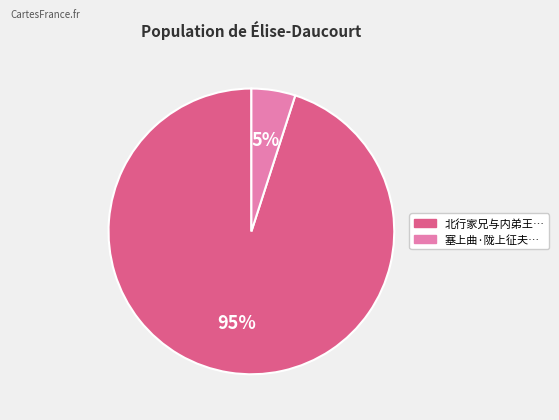

To the nearest percent, what is the average slice percentage?

50%